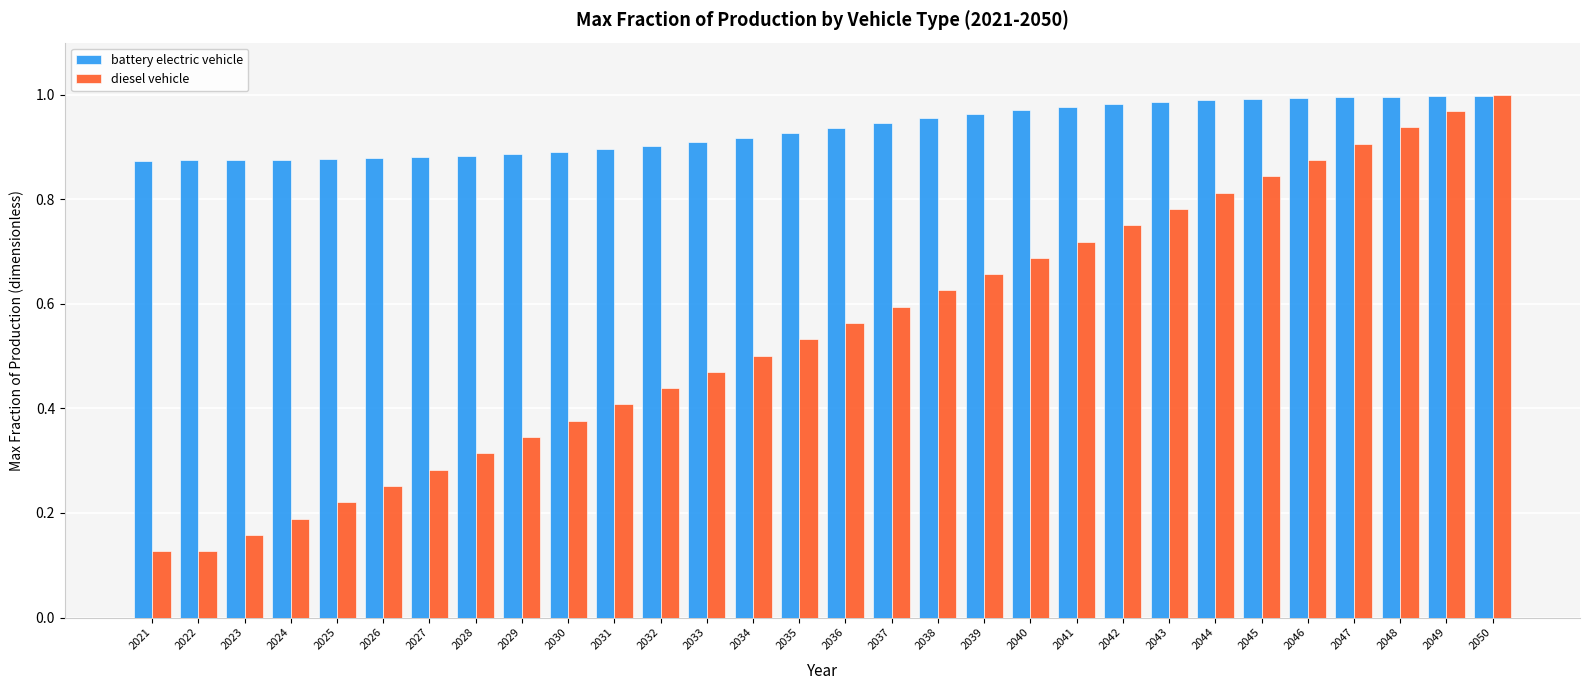

Which series changed the most between 2033 and 2050?

diesel vehicle